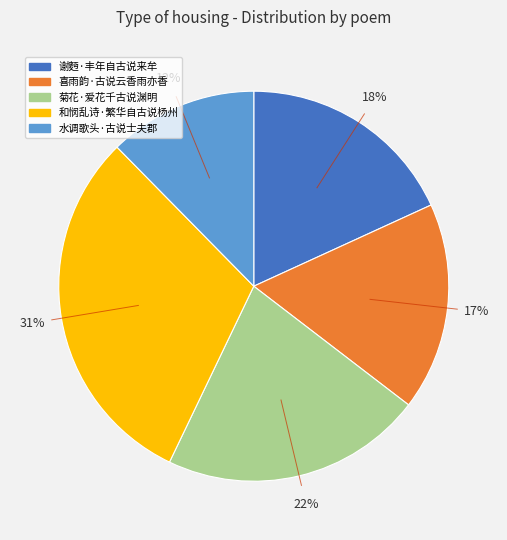

To the nearest percent, what percentage of the pie is 水调歌头·古说士夫郡?

12%